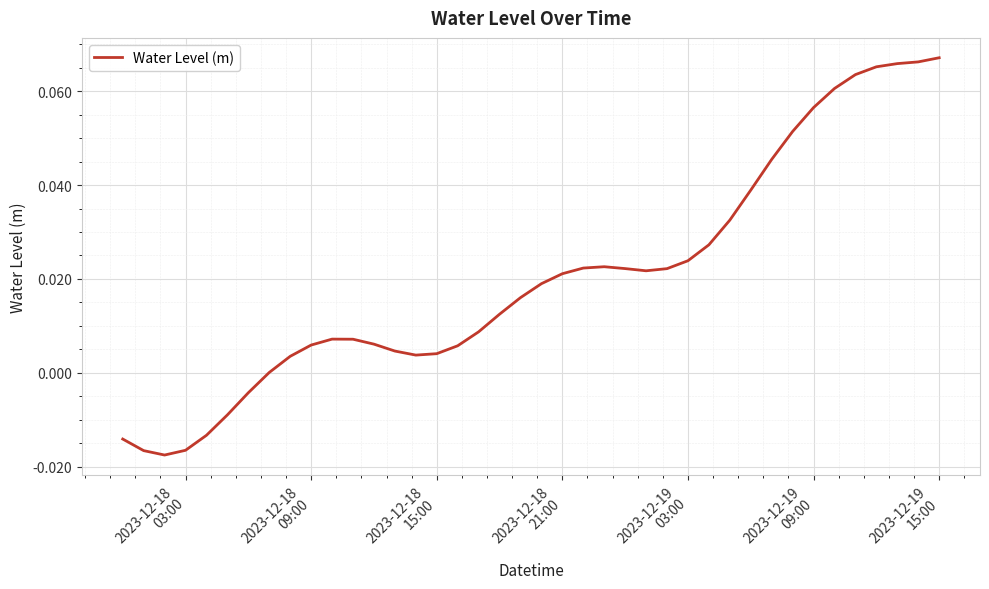

How many lines are shown in the chart?

1